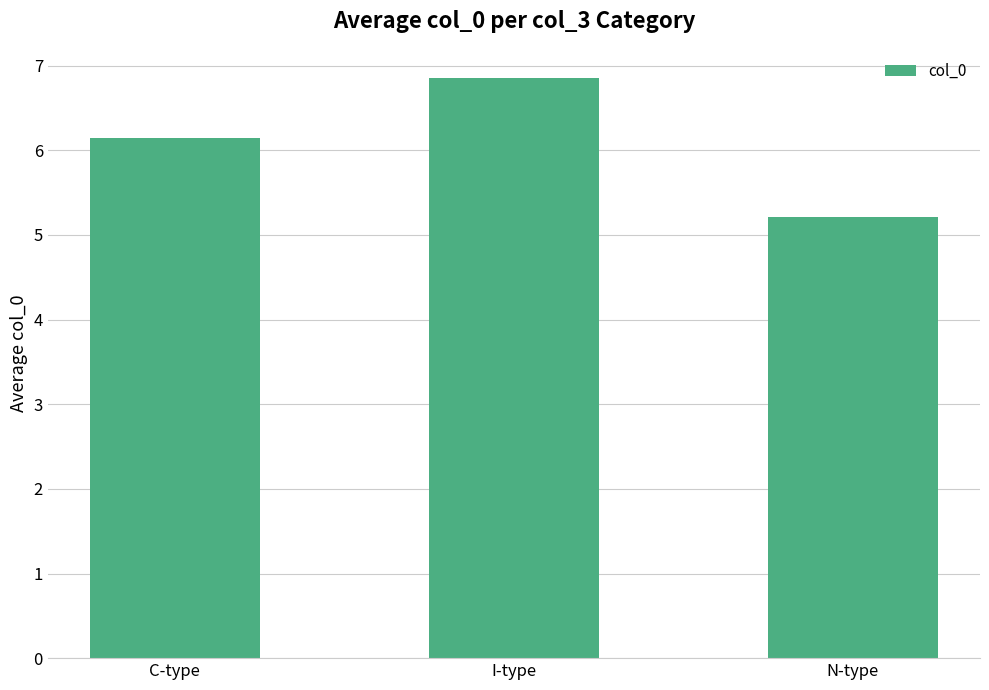

Rank the categories by value from highest to lowest.

I-type, C-type, N-type